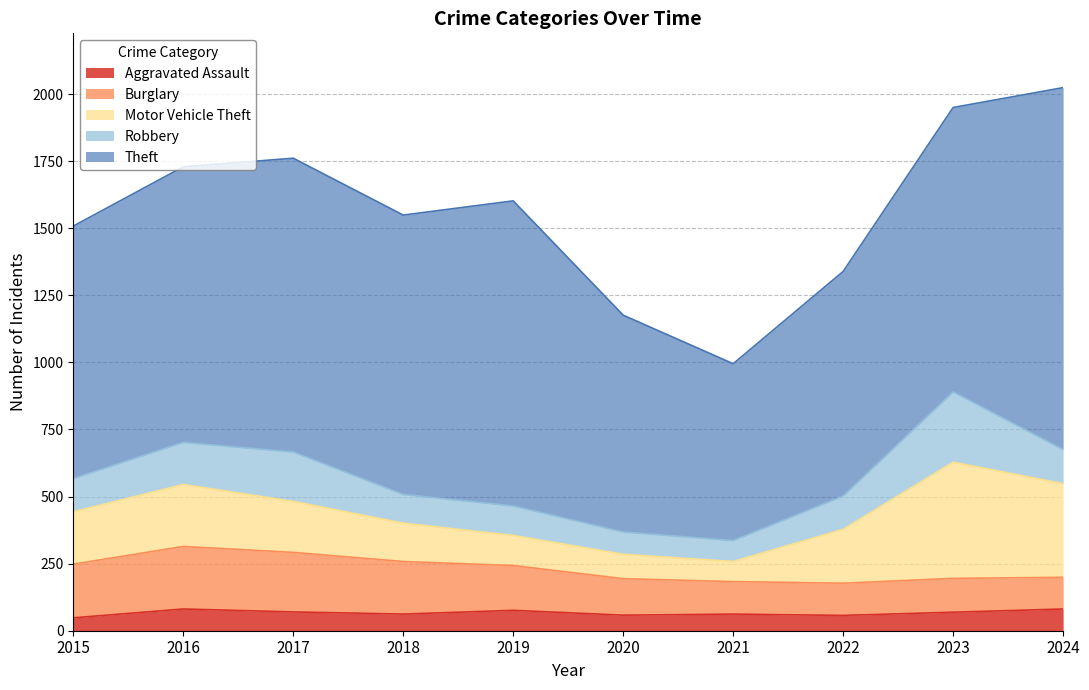

What is the value of the Robbery point at the 5th from the left?

110